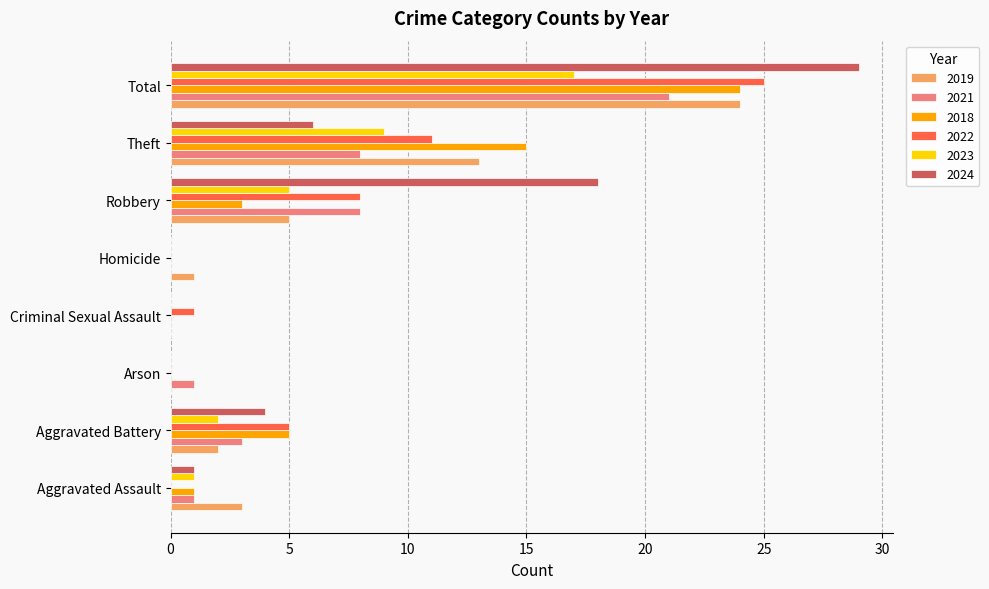

At which label does 2023 reach its peak?

Total